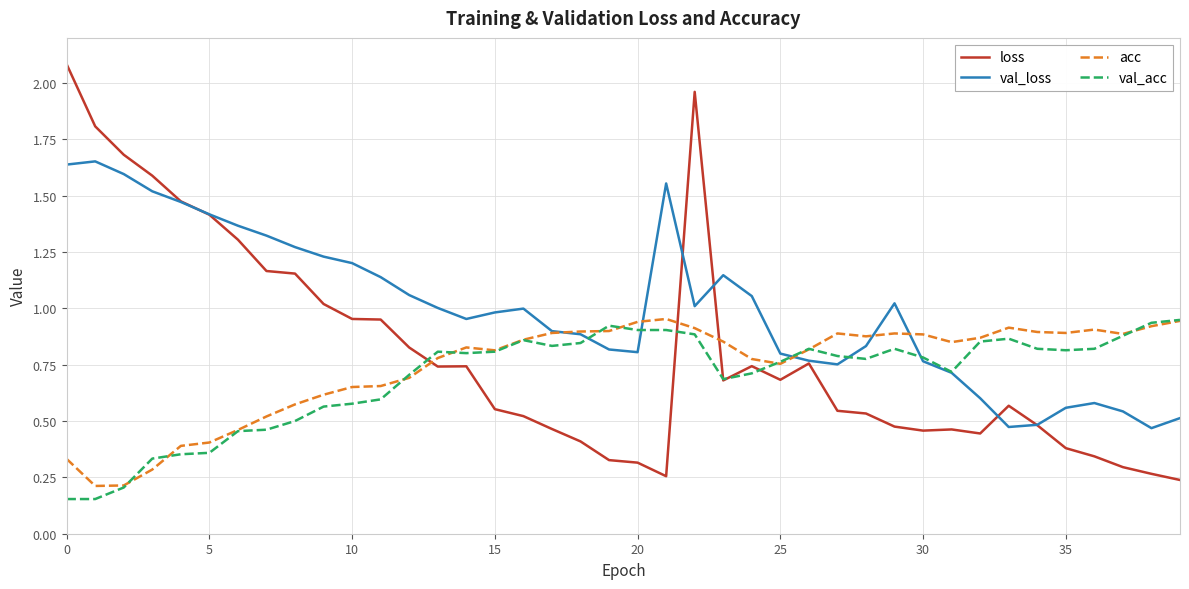

Which series has the widest spread of values?

loss